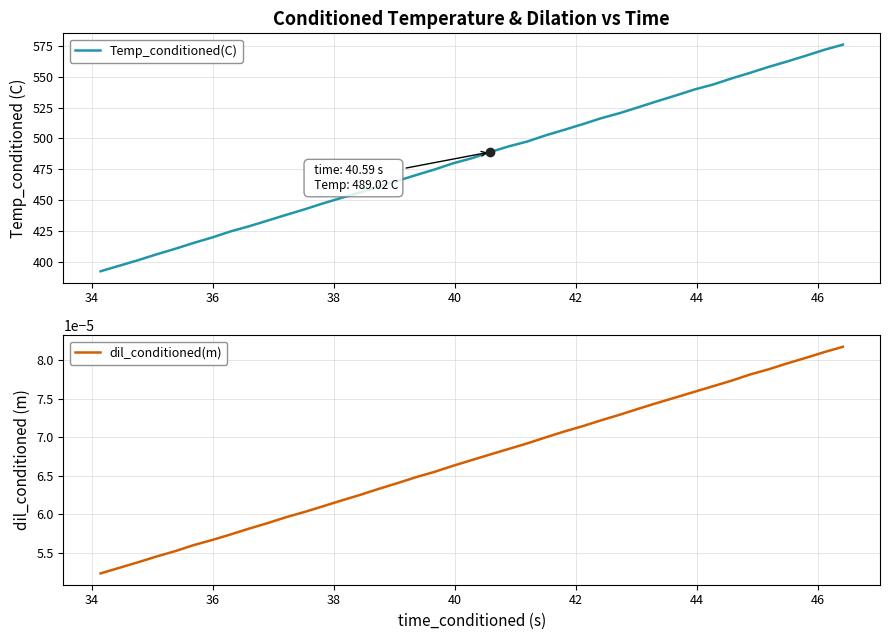

What is the difference between the Temp_conditioned(C) values at 33 and 19?

64.8